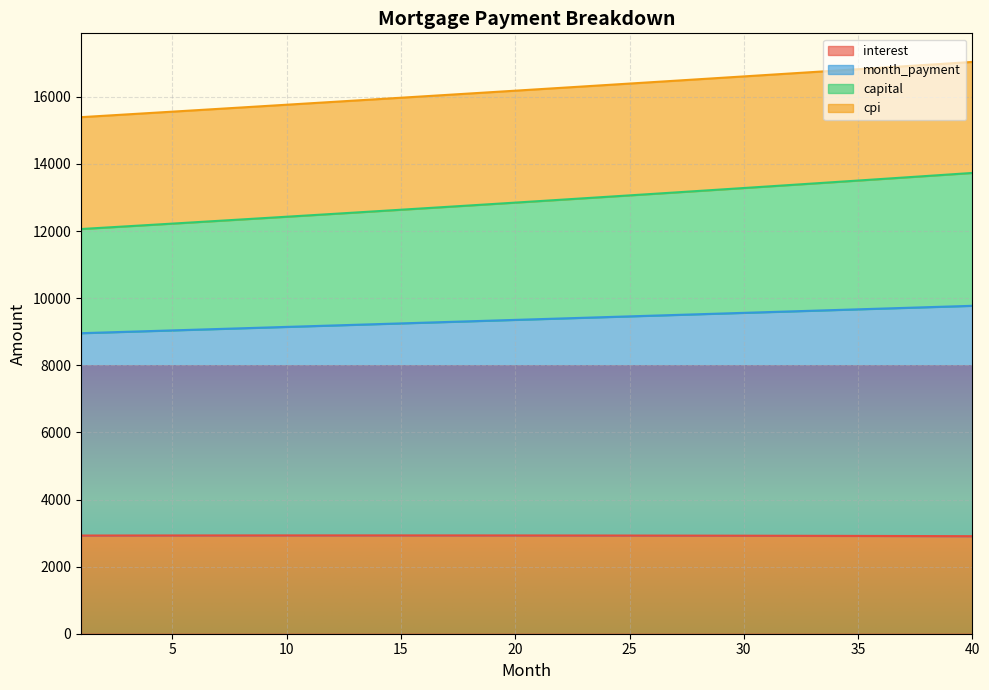

What is the maximum value for interest?

2930.7